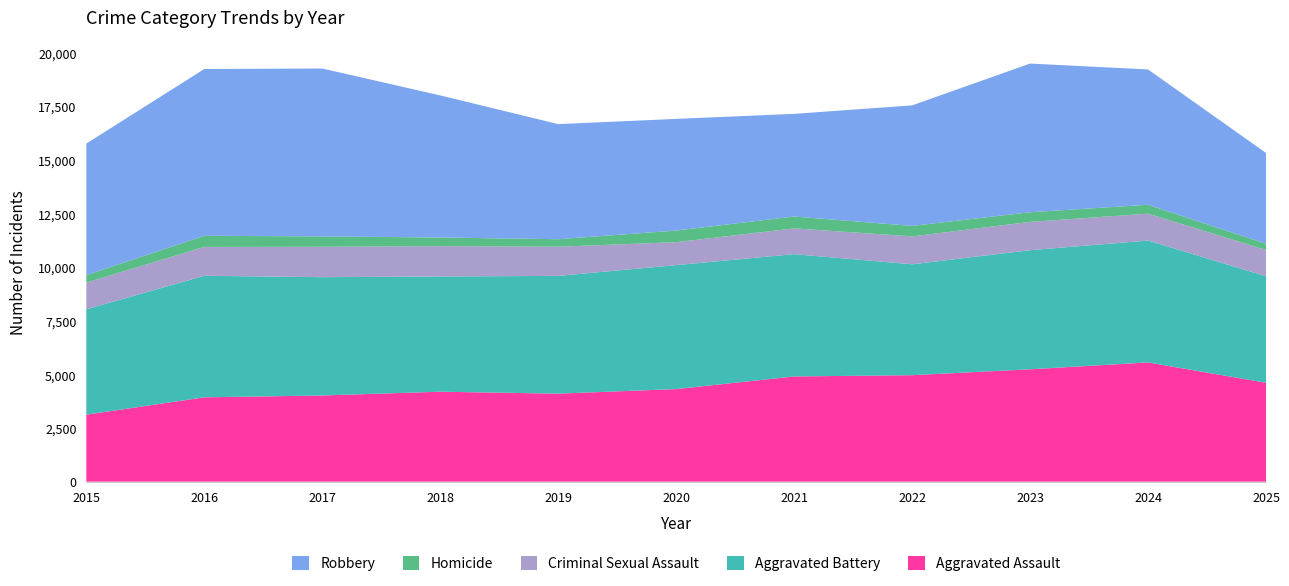

Reading left to right, transcribe all the data shown in this chart.

Aggravated Assault: 3122	3931	4017	4193	4103	4316	4904	4963	5238	5557	4611
Aggravated Battery: 4912	5665	5514	5371	5488	5777	5700	5168	5550	5681	4963
Criminal Sexual Assault: 1243	1346	1416	1414	1360	1069	1202	1301	1319	1252	1226
Homicide: 349	518	484	402	349	542	552	489	450	415	287
Robbery: 6131	7773	7825	6622	5364	5204	4784	5616	6929	6307	4232